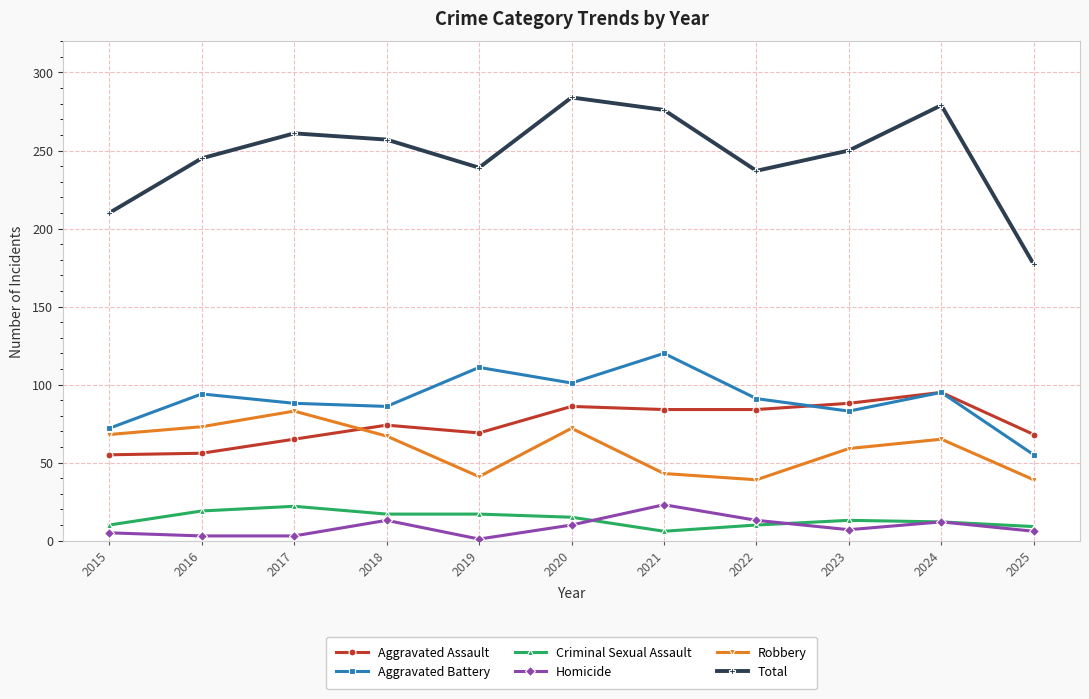

Which series has the largest total across all categories?

Total